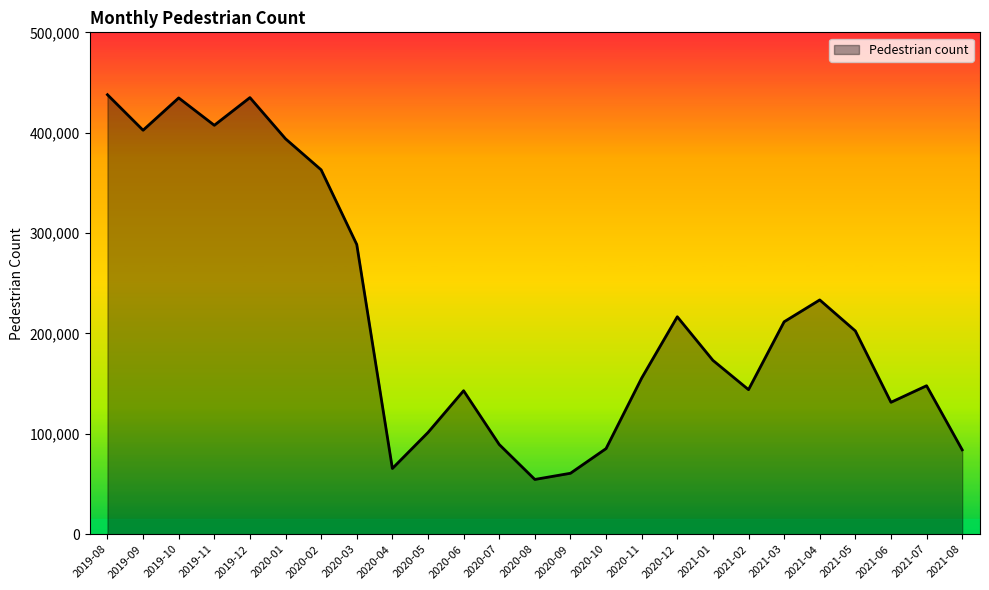

What position from the left is 2020-08?

13